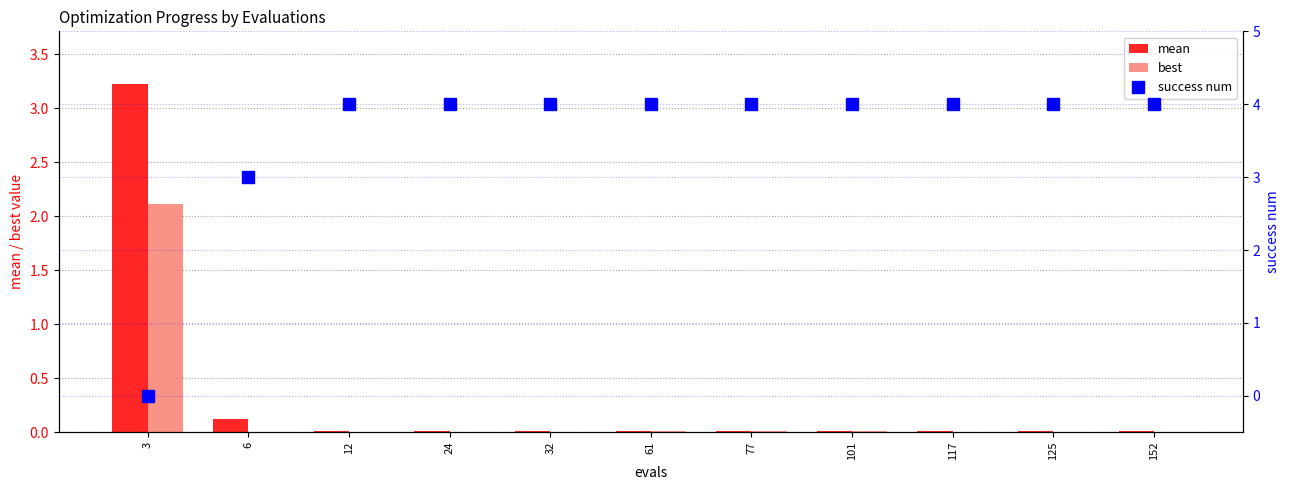

At which label is success num closest to 2?

6